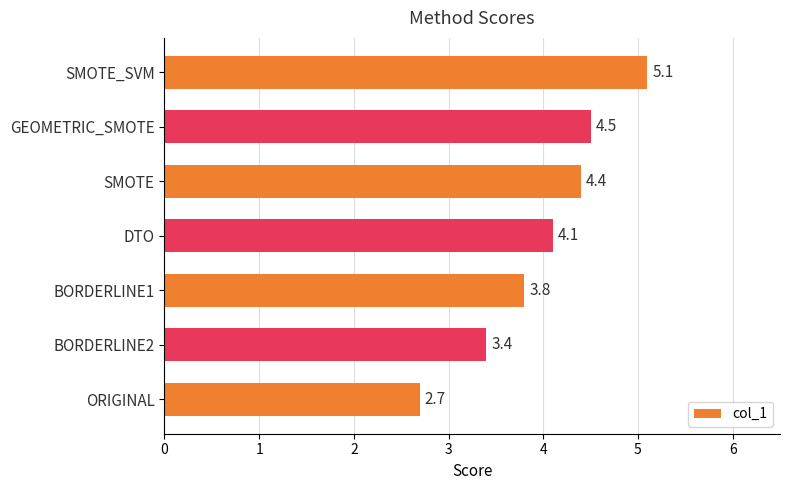

Approximately how many times larger is the value at BORDERLINE2 compared to DTO?

0.8